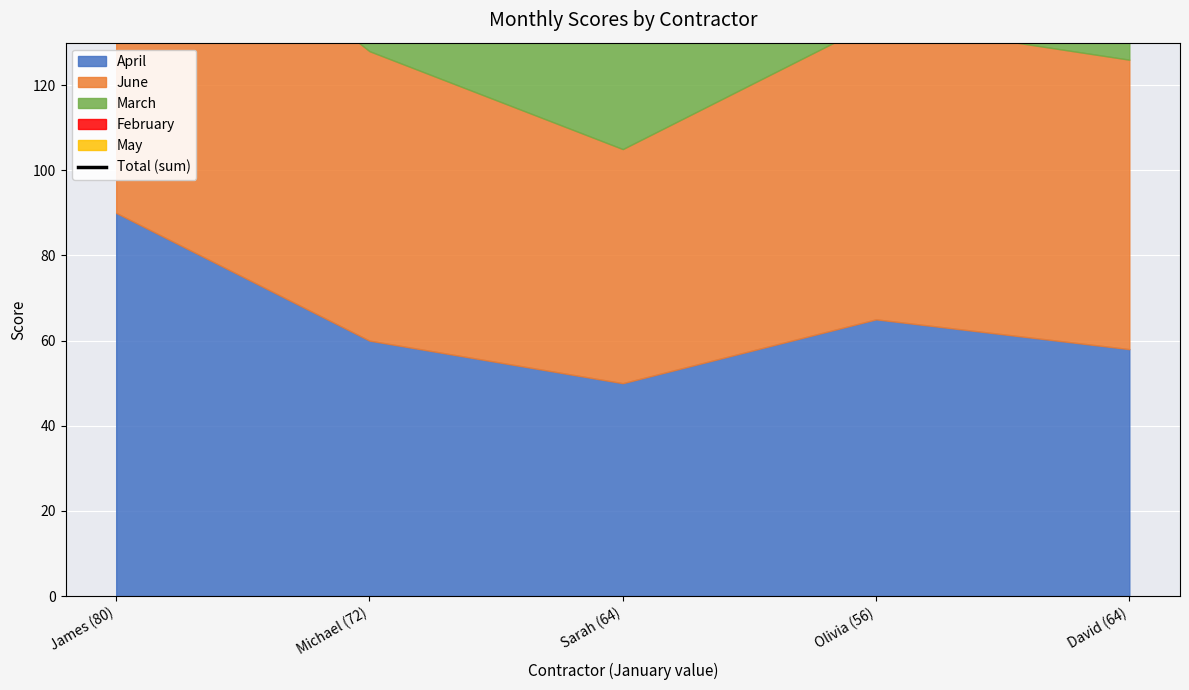

Which label corresponds to the largest value in the chart?

James (80)